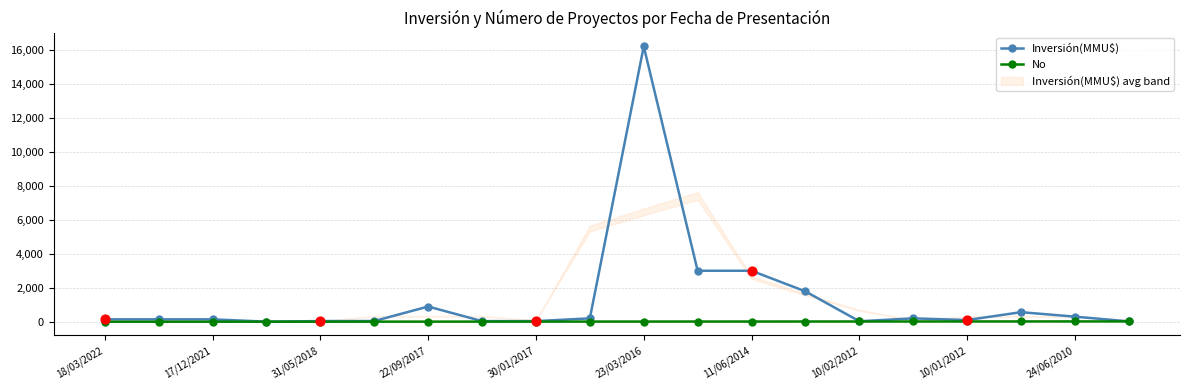

Which series contains the highest Y value?

Inversión(MMU$)